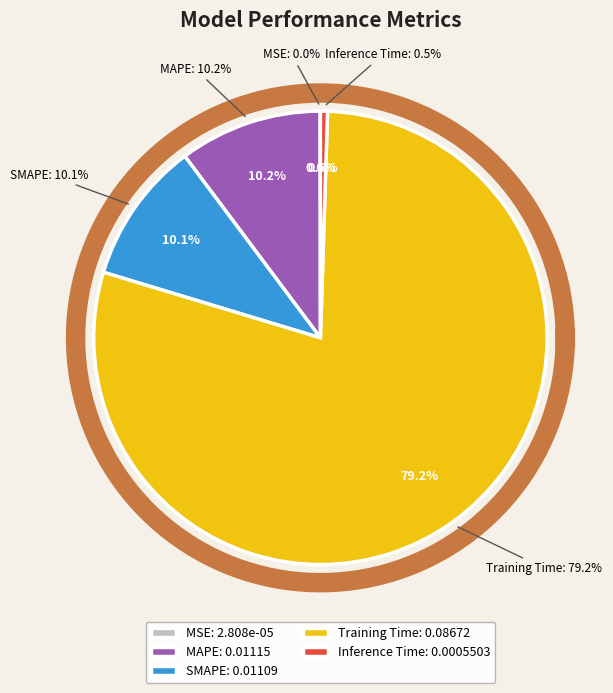

Rank the categories by value from lowest to highest.

MSE, Inference Time, SMAPE, MAPE, Training Time